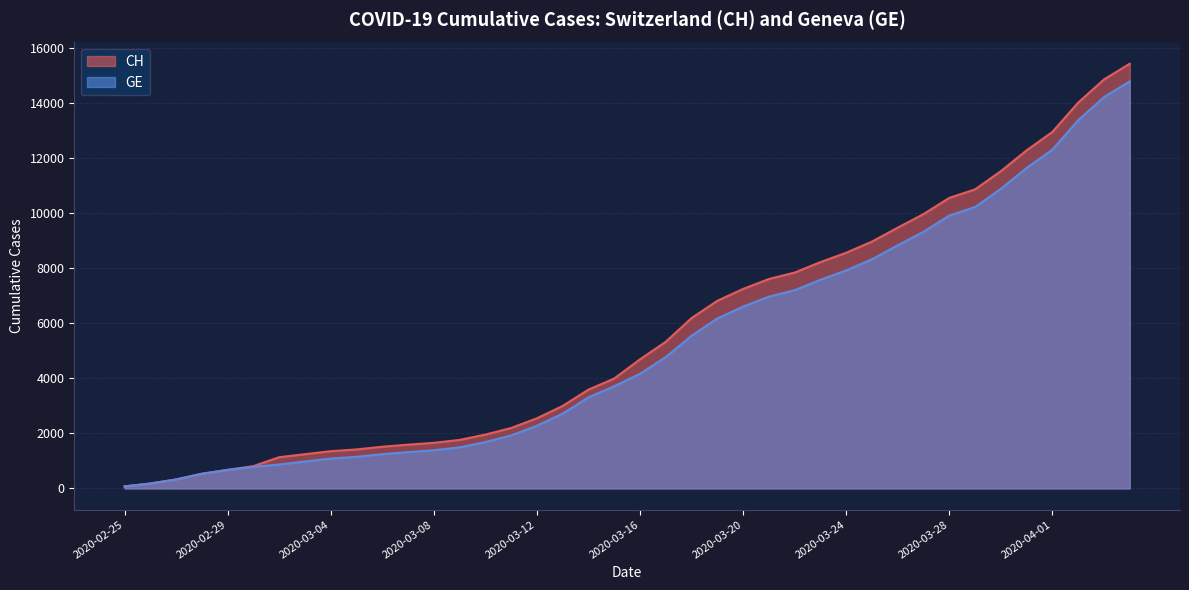

Is the value of GE at 2020-03-15 greater than the value of CH at 2020-03-03?

Yes